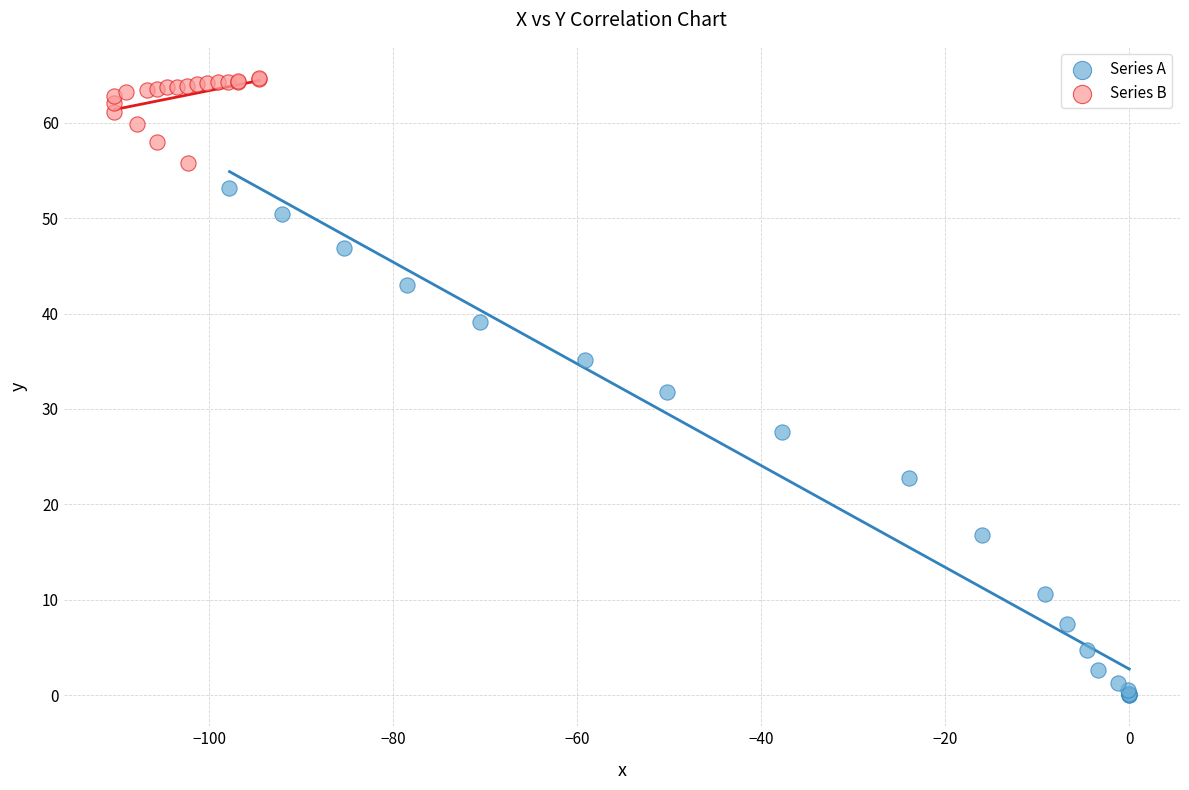

What are all the series names shown in the legend?

Series A, Series B